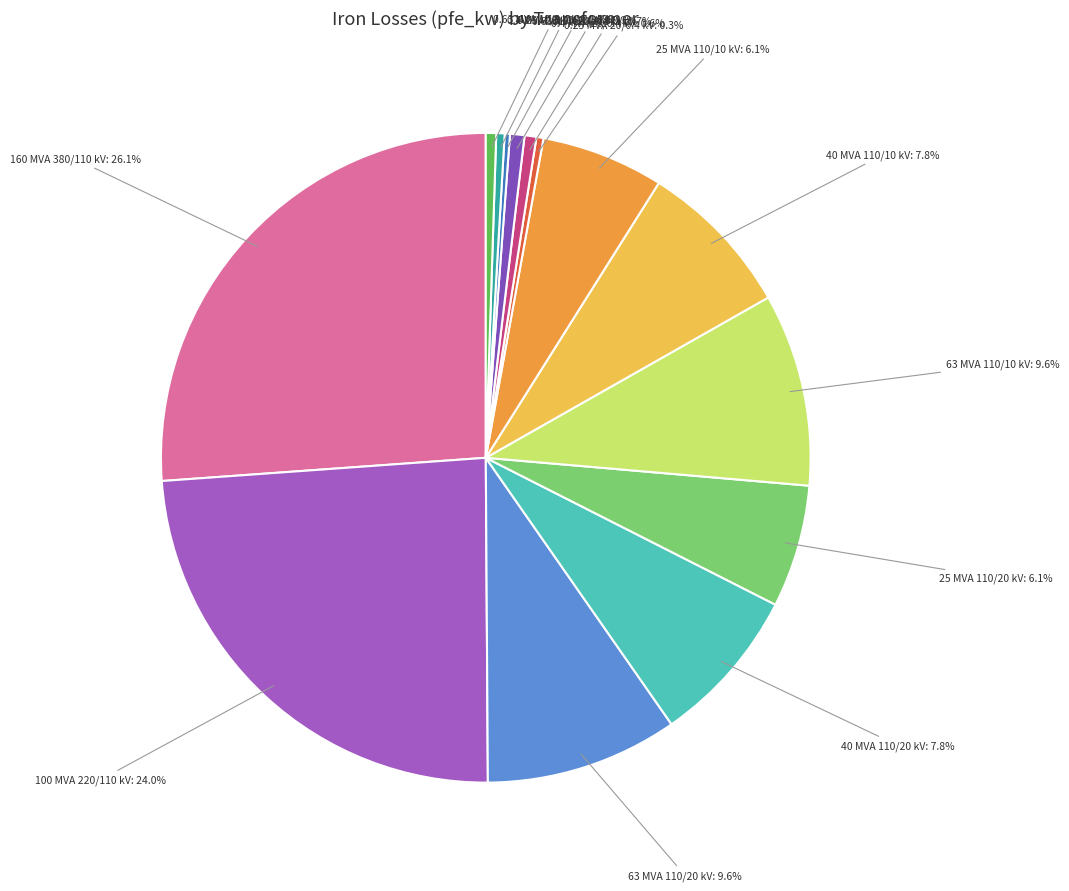

To the nearest percent, what is the average slice percentage?

7%